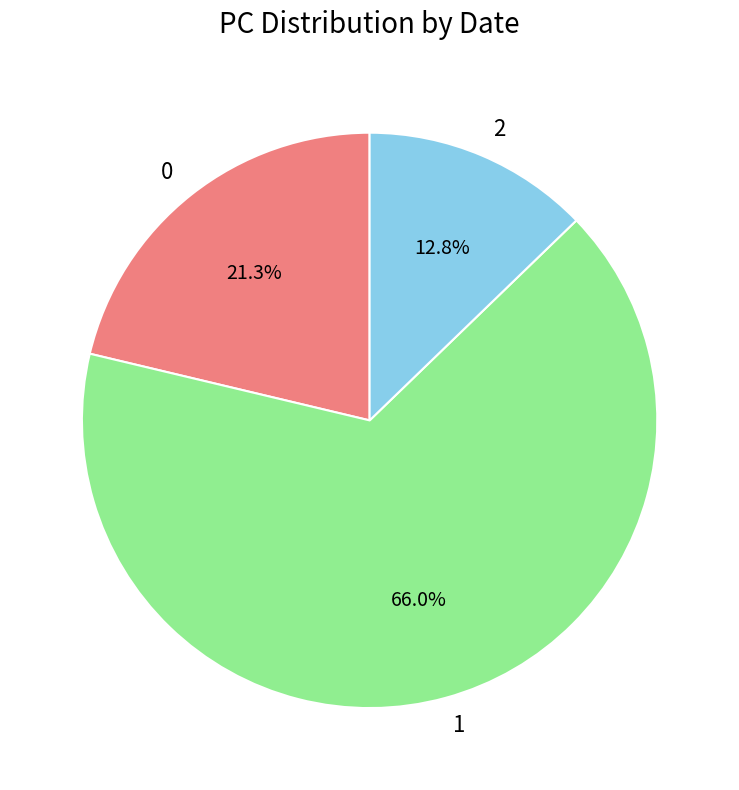

Is it true that 2 is 13% of the pie?

True